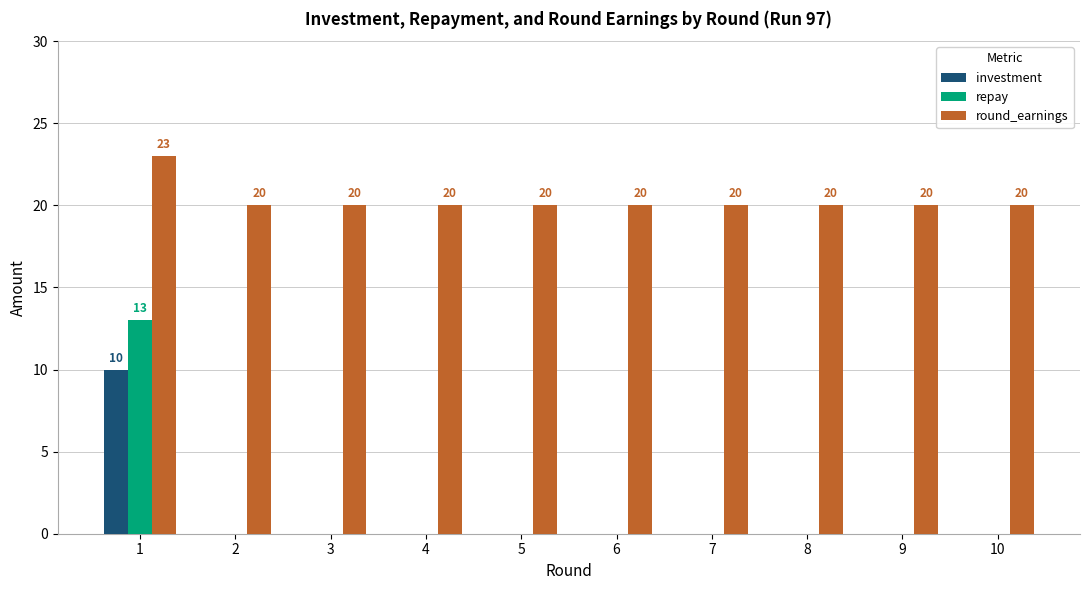

Is the value of round_earnings at 9 greater than the value of investment at 6?

Yes